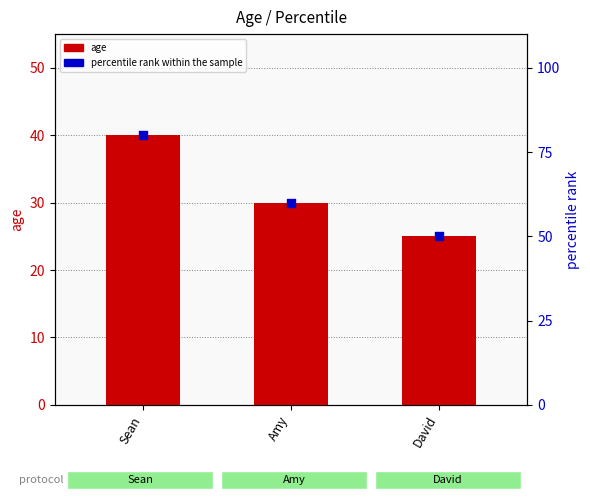

What is the total value across all series at Sean?

120